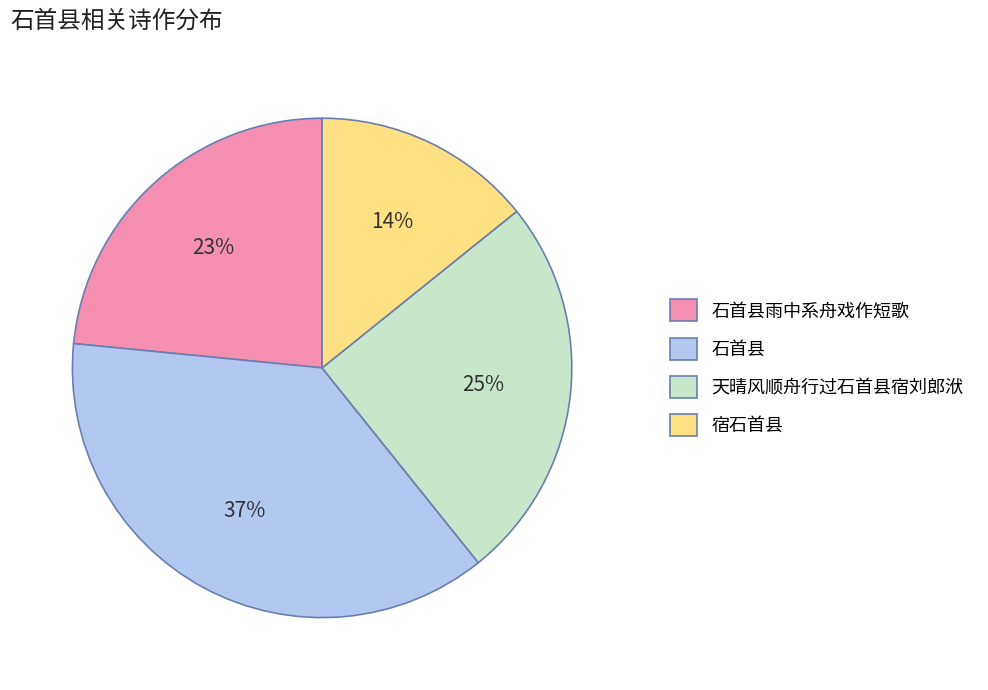

What is the ratio of the value at 宿石首县 to the value at 天晴风顺舟行过石首县宿刘郎洑?

0.6